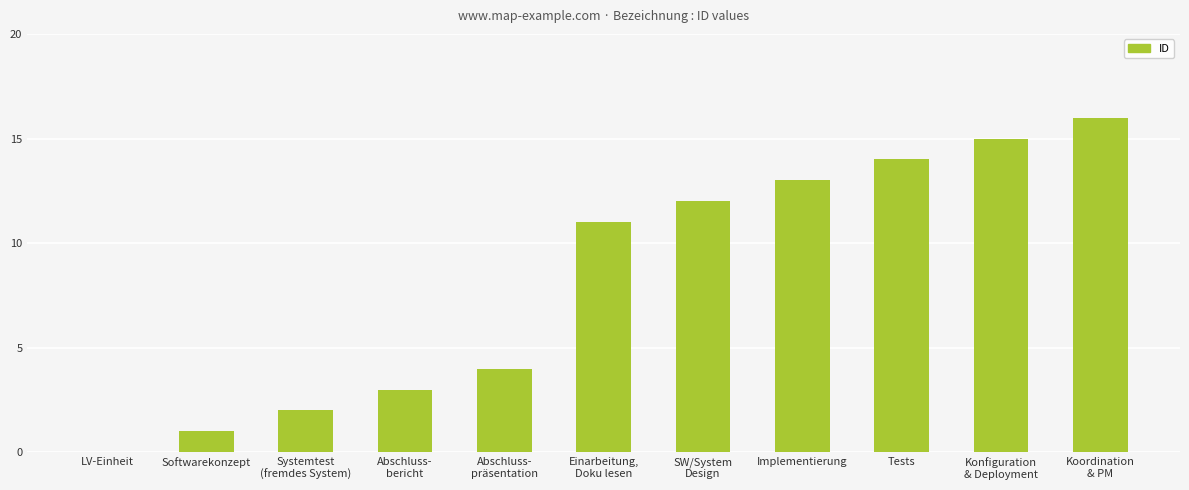

Reading right to left, transcribe all the data shown in this chart.

16	15	14	13	12	11	4	3	2	1	0